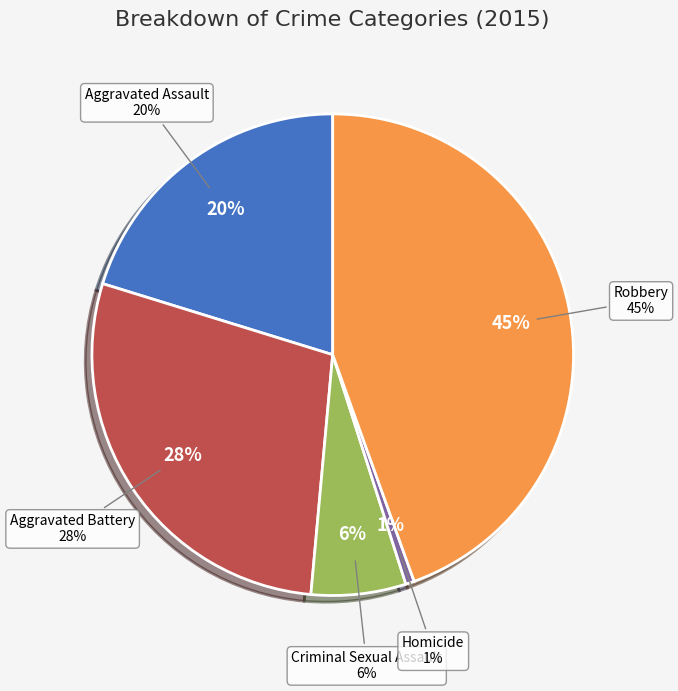

True or false: Robbery accounts for 45% of the total.

True